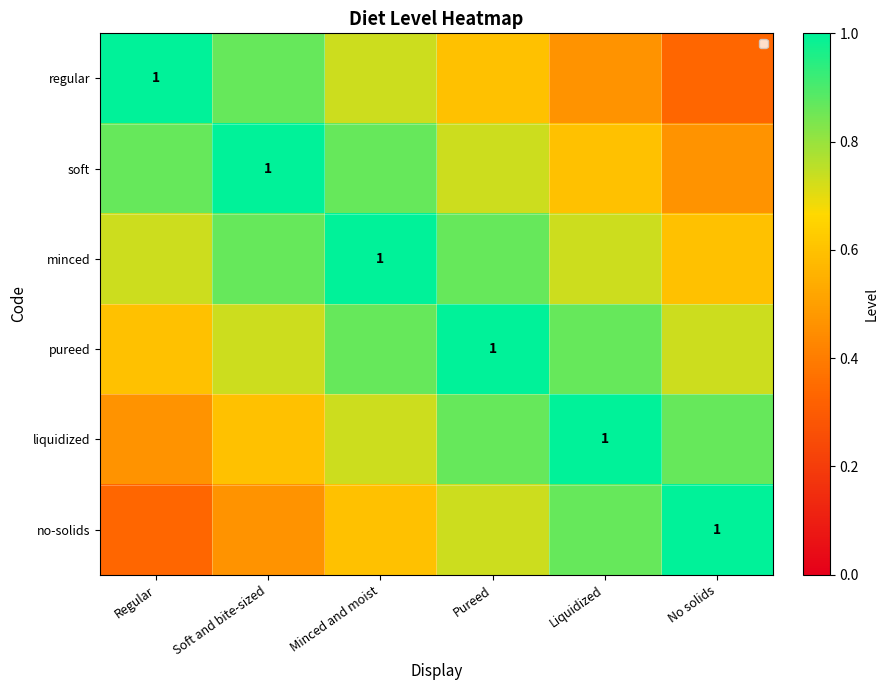

What is the sum of the pureed values at Liquidized and Pureed?

2.0